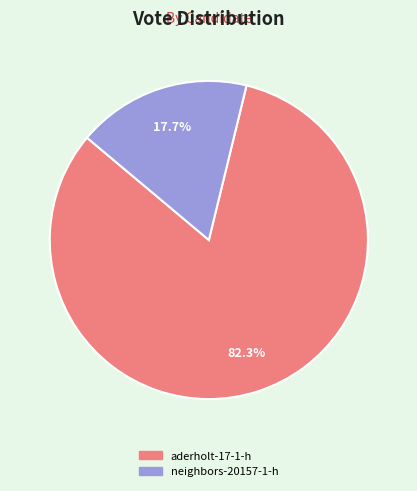

To the nearest percent, what portion does aderholt-17-1-h represent?

82%